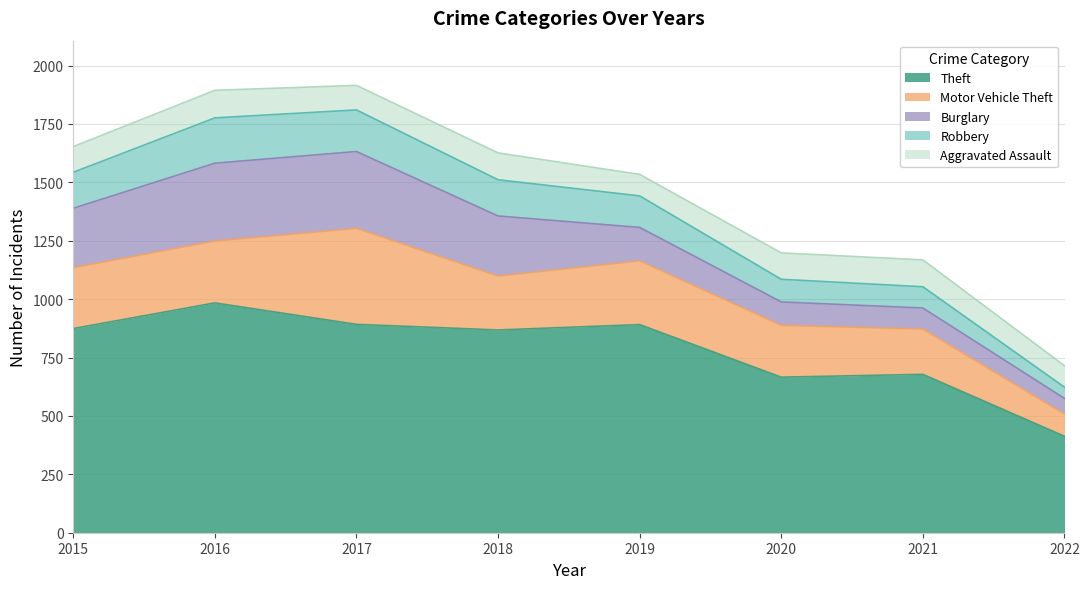

What is the lowest value of the Burglary series?

67